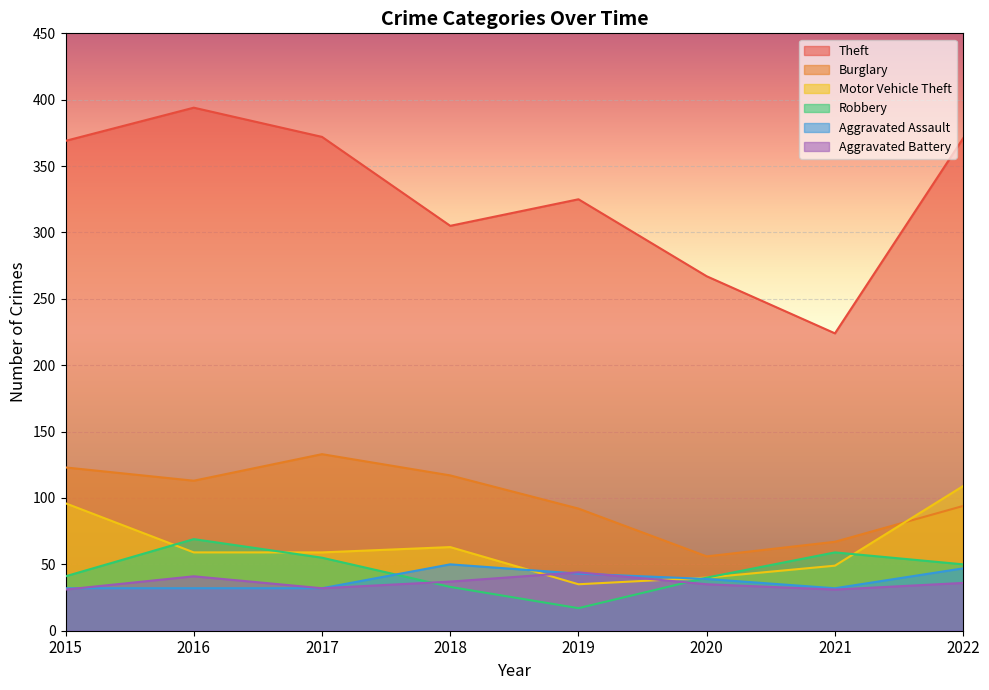

What is the sum of all Robbery values?

364